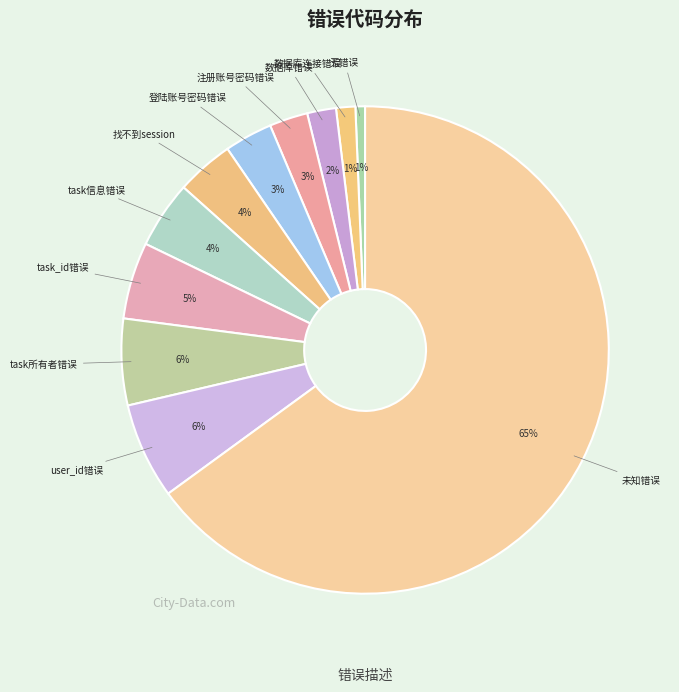

How many segments does this pie chart have?

11